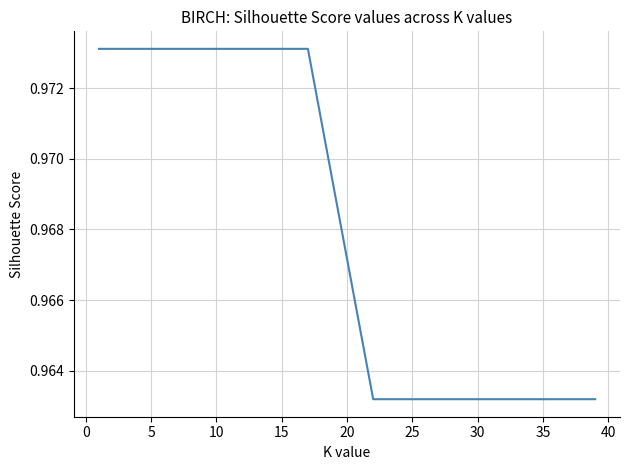

How many lines are shown in the chart?

1